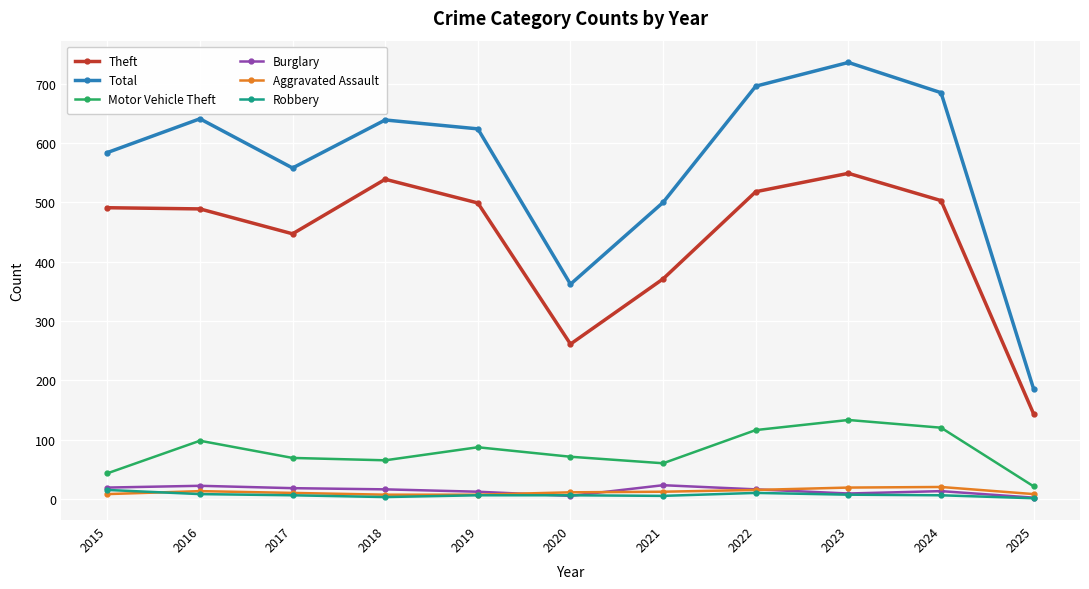

Is the value of Total at 2022 greater than the value of Robbery at 2022?

Yes